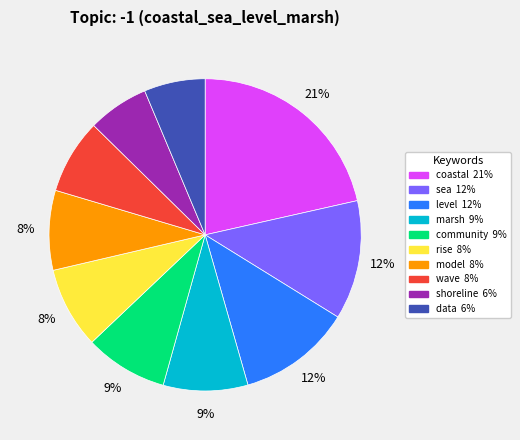

Which category has the biggest portion of the pie?

coastal